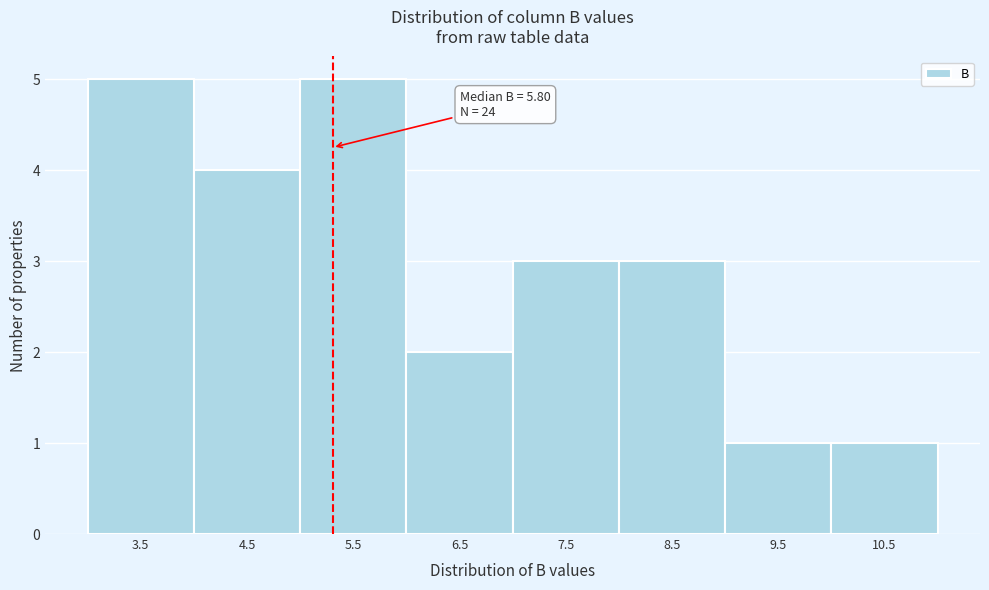

Reading left to right, extract all data points from this chart.

3.5=5	4.5=4	5.5=5	6.5=2	7.5=3	8.5=3	9.5=1	10.5=1